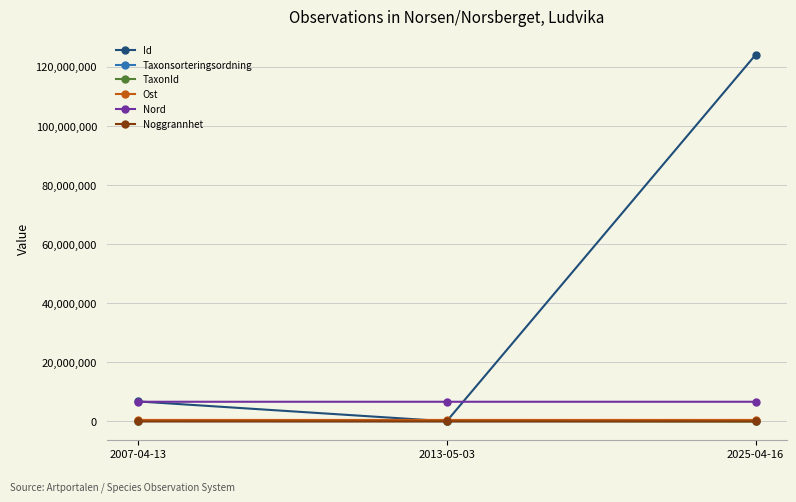

The value of Id at 2025-04-16 is 124131064.0. True or false?

True